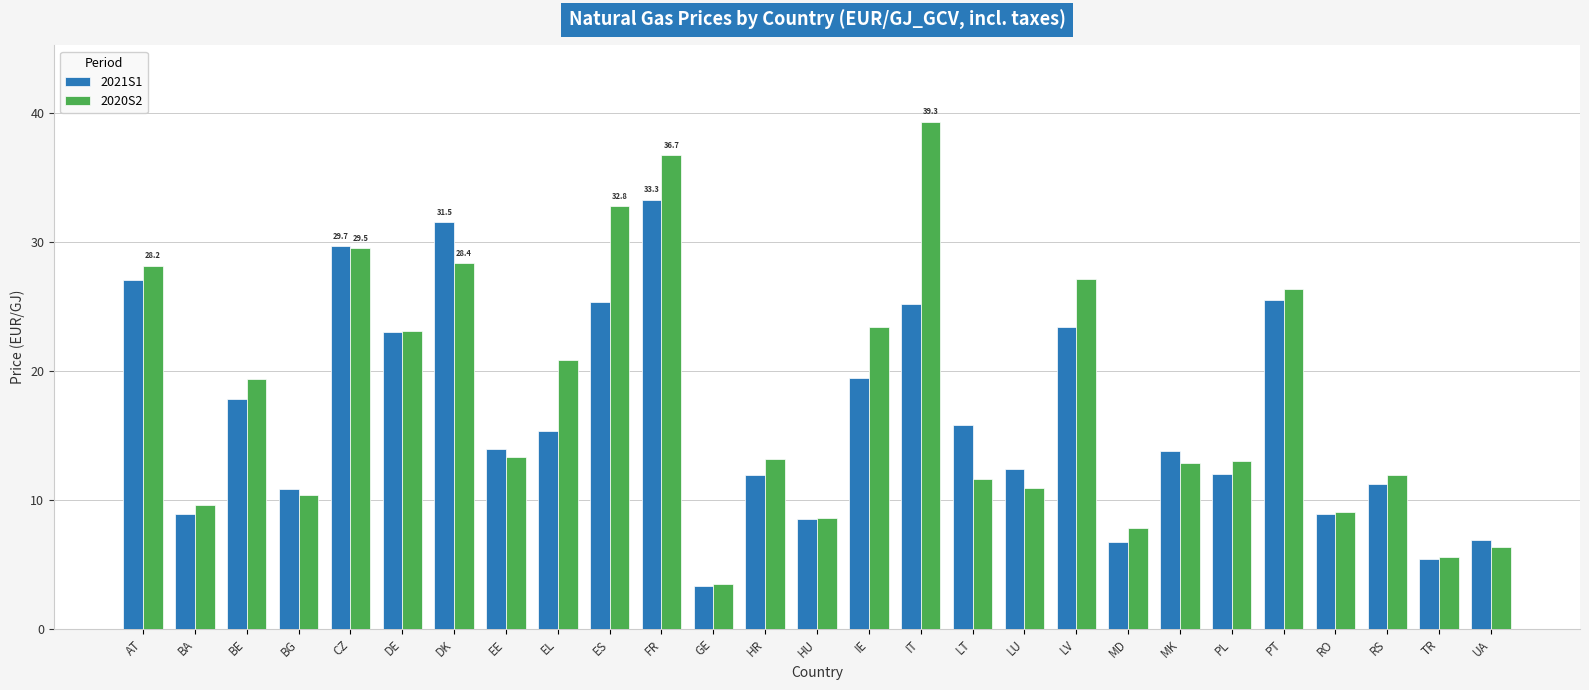

Which series has the largest range (max minus min)?

2020S2